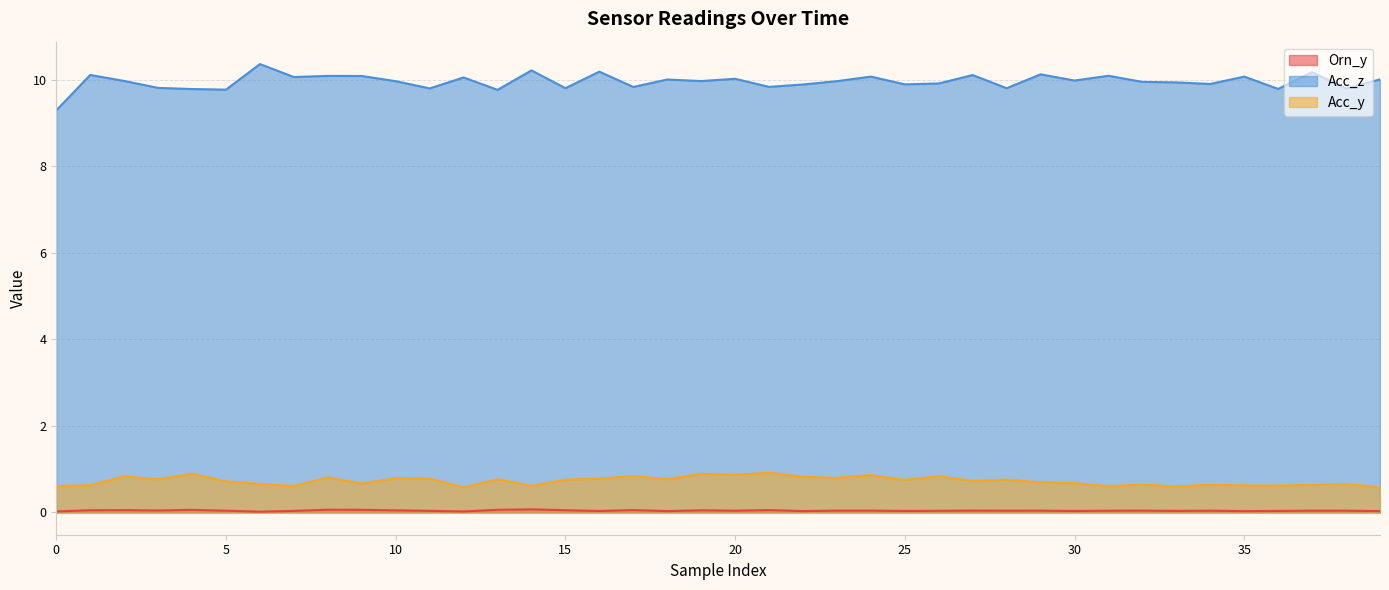

At how many categories does at least one series exceed 3?

40